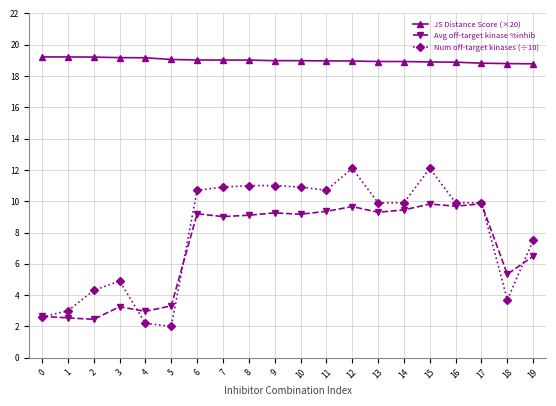

Does the chart have visible grid lines?

Yes